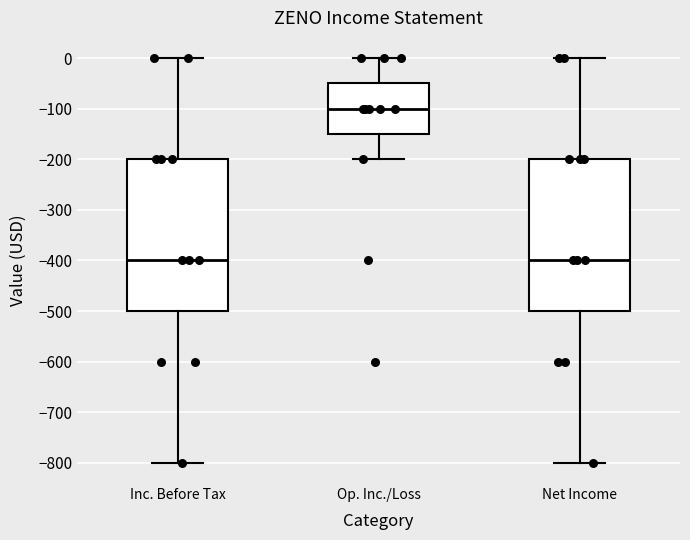

Where does the lower whisker of the box for Net Income end on the y-axis? The values are not printed on the chart, so give them approximately, as read against the axis.

-800